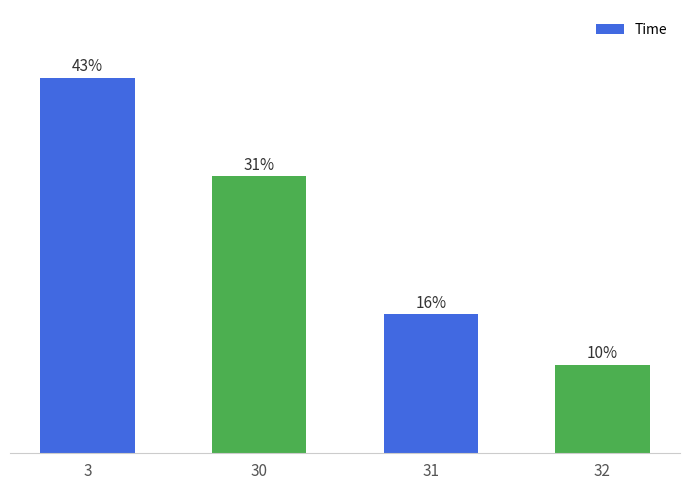

List the labels in order of value, largest first.

3, 30, 31, 32